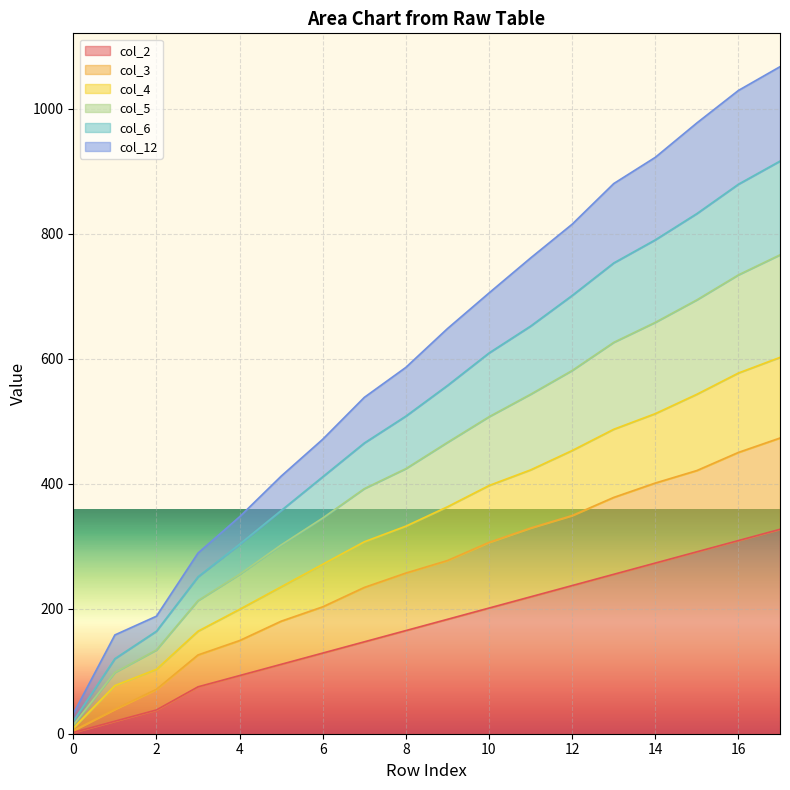

At which label is col_3 closest to 239?

7